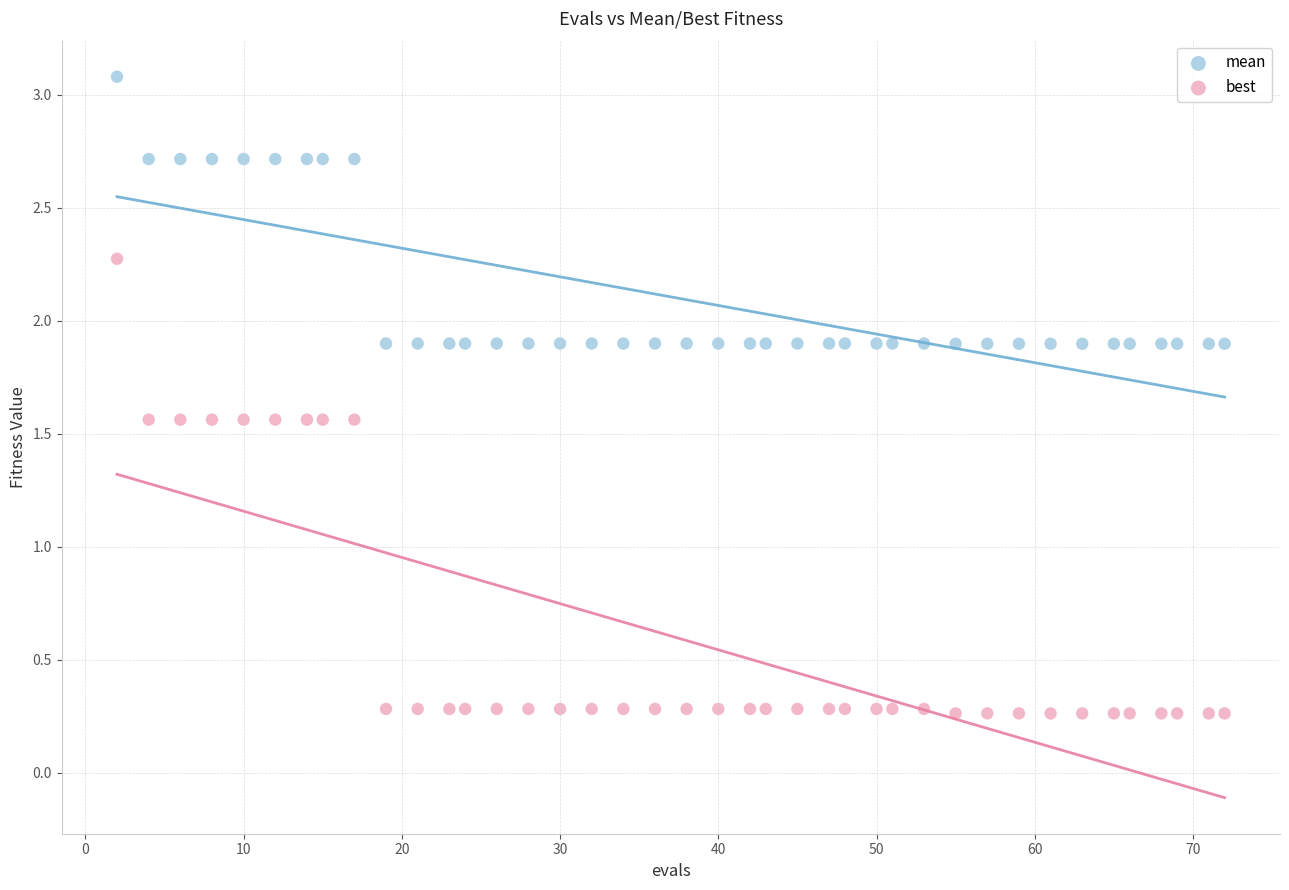

What are all the series names shown in the legend?

mean, best